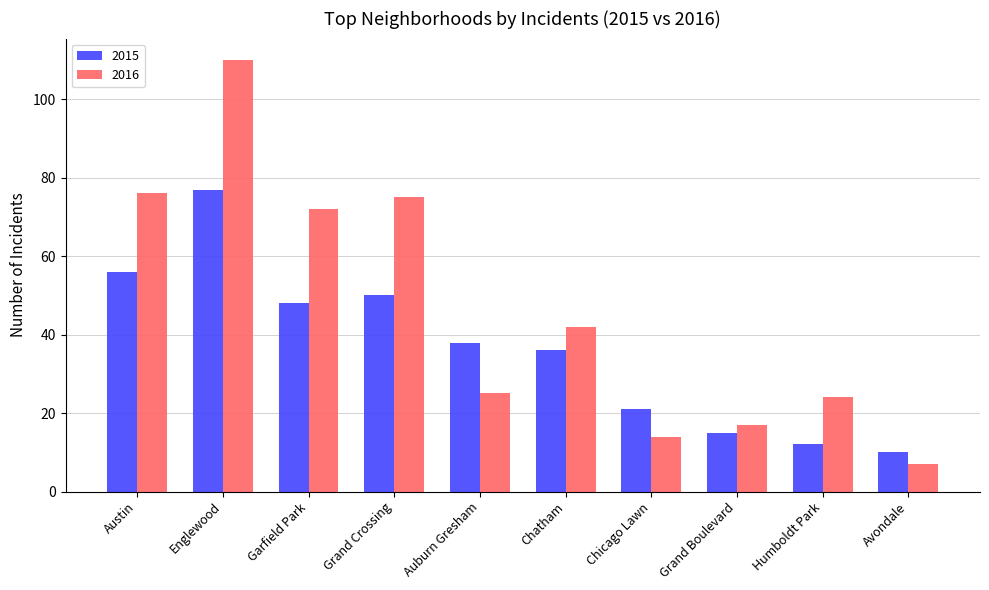

Which category has the lowest value in the 2015 series?

Avondale